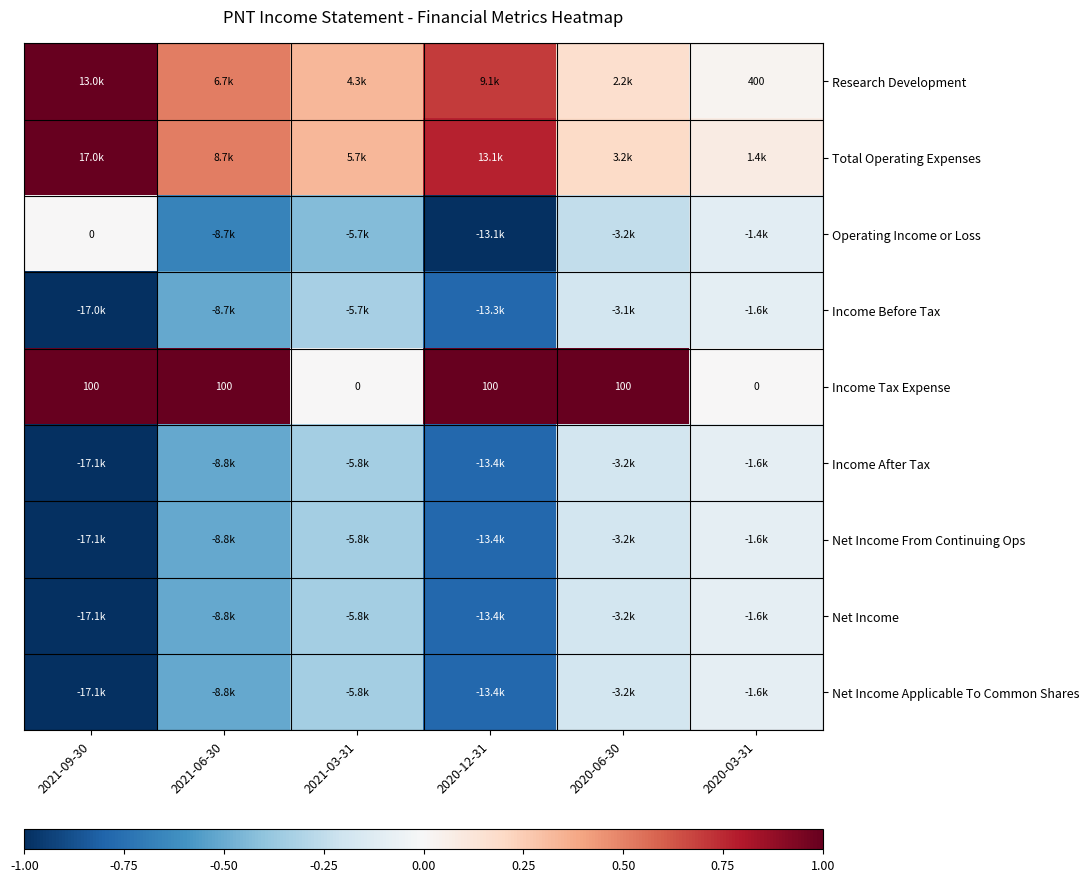

True or false: Net Income Applicable To Common Shares has a value of -1.2 at 2020-12-31.

False